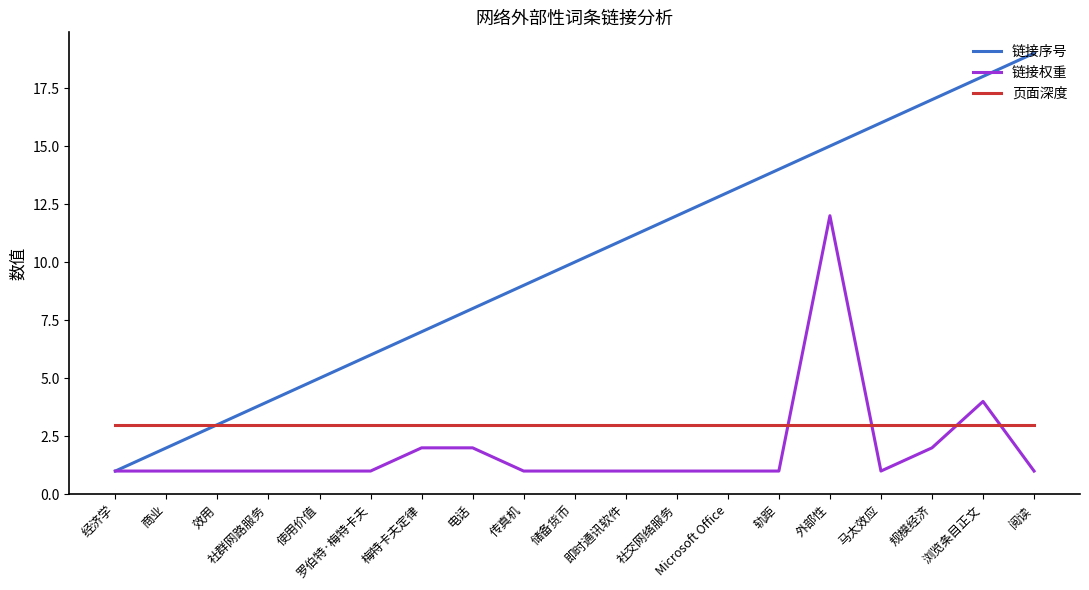

List the series in order of their peak value, lowest first.

页面深度, 链接权重, 链接序号